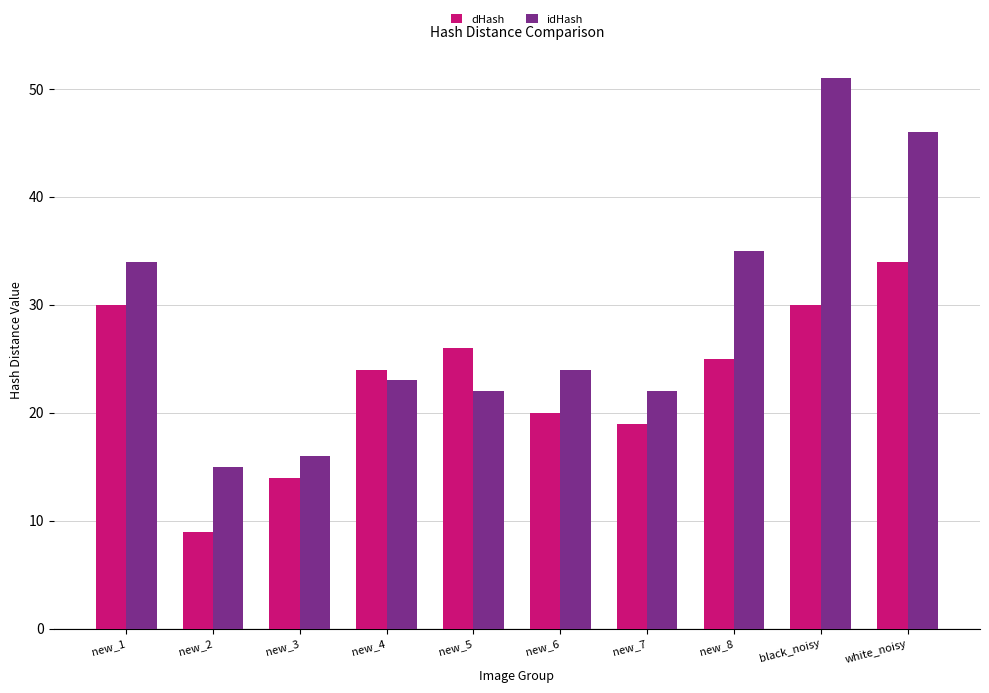

Between new_5 and new_8, which series saw the biggest shift?

idHash